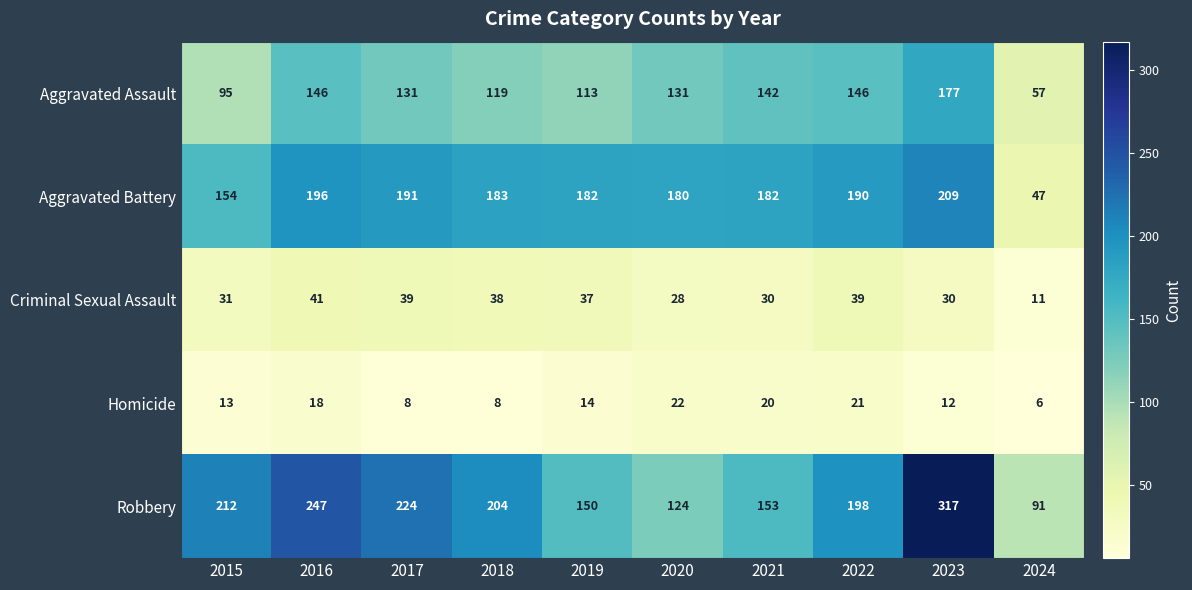

True or false: Aggravated Assault has a value of 57 at 2024.

True